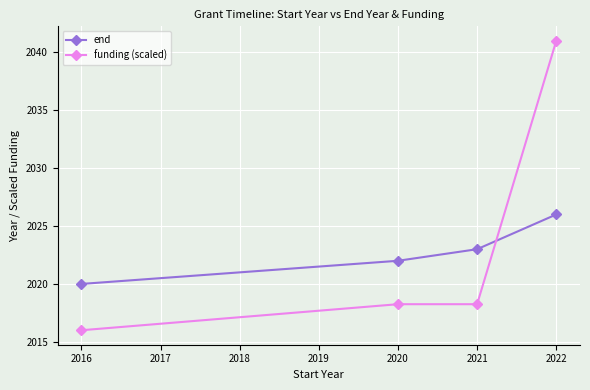

List the labels in order of end value, largest first.

2022, 2021, 2020, 2016